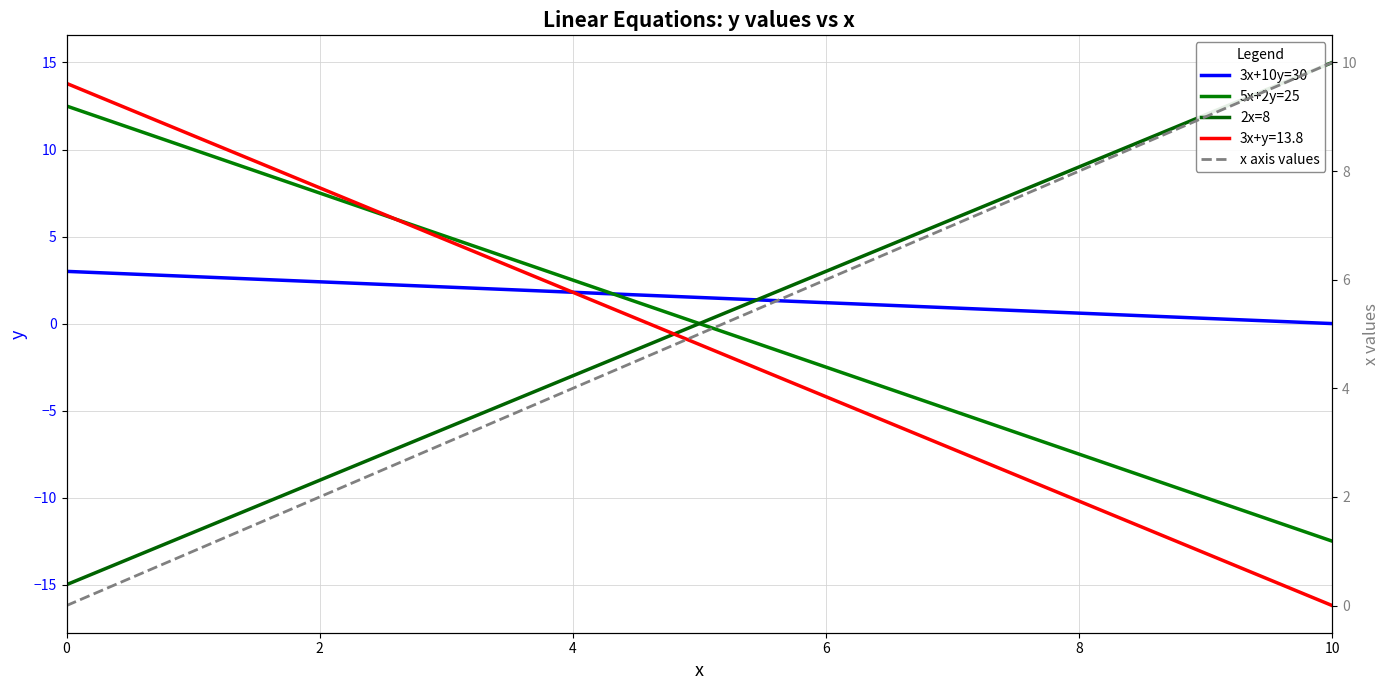

True or false: 5x+2y=25 and 3x+10y=30 cross at least once.

True